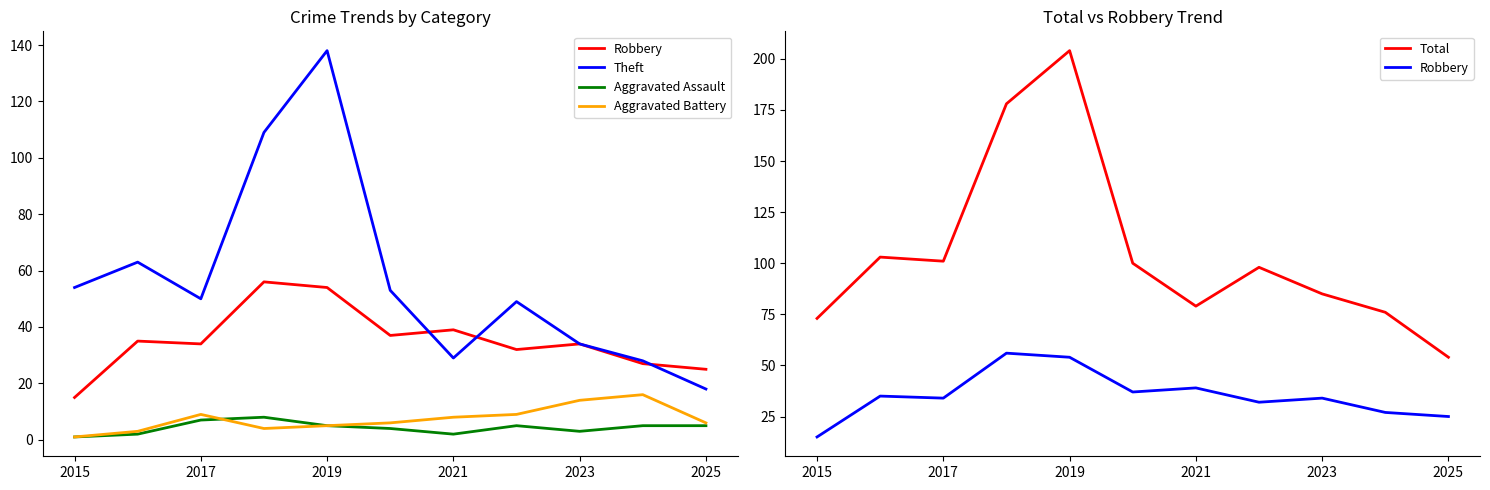

How many lines are shown in the chart?

5